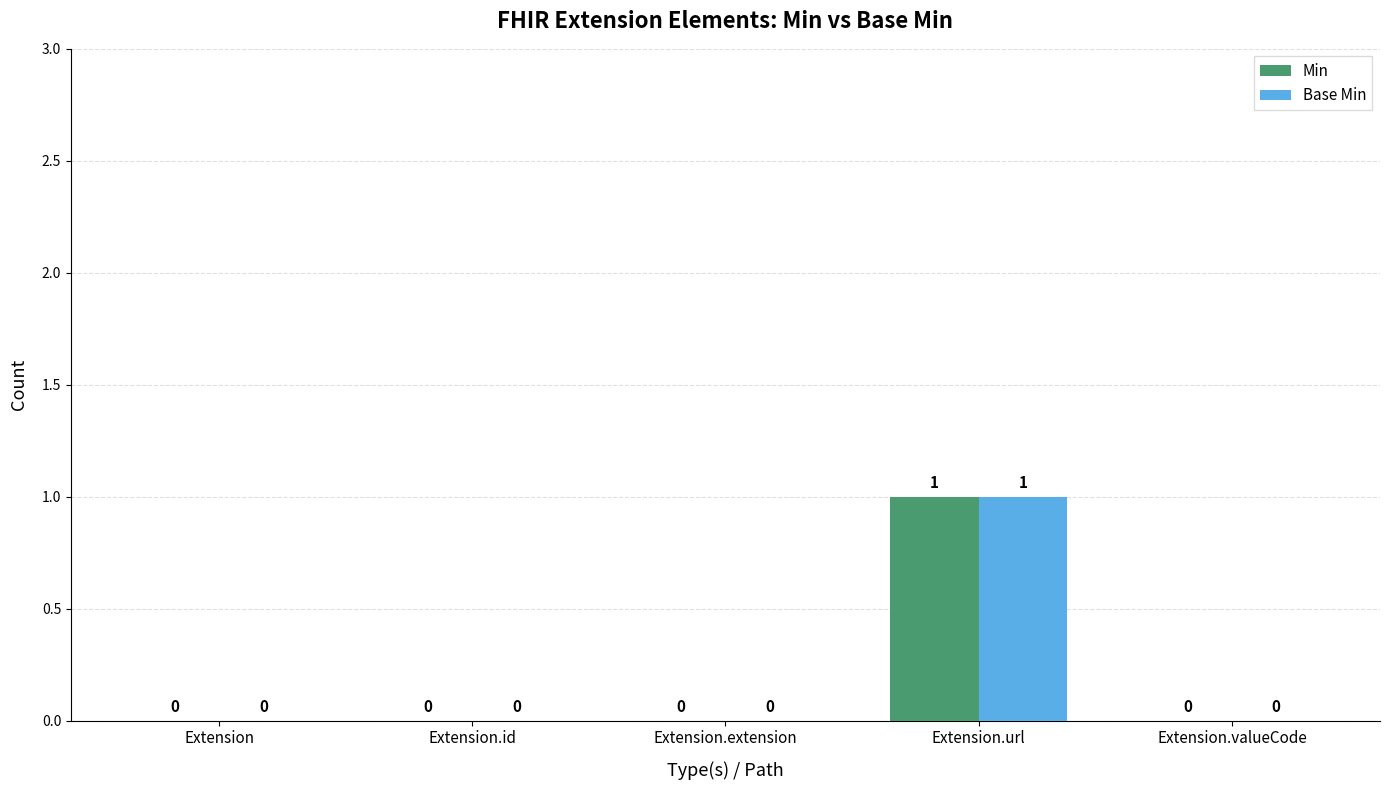

Are the bars horizontal?

No